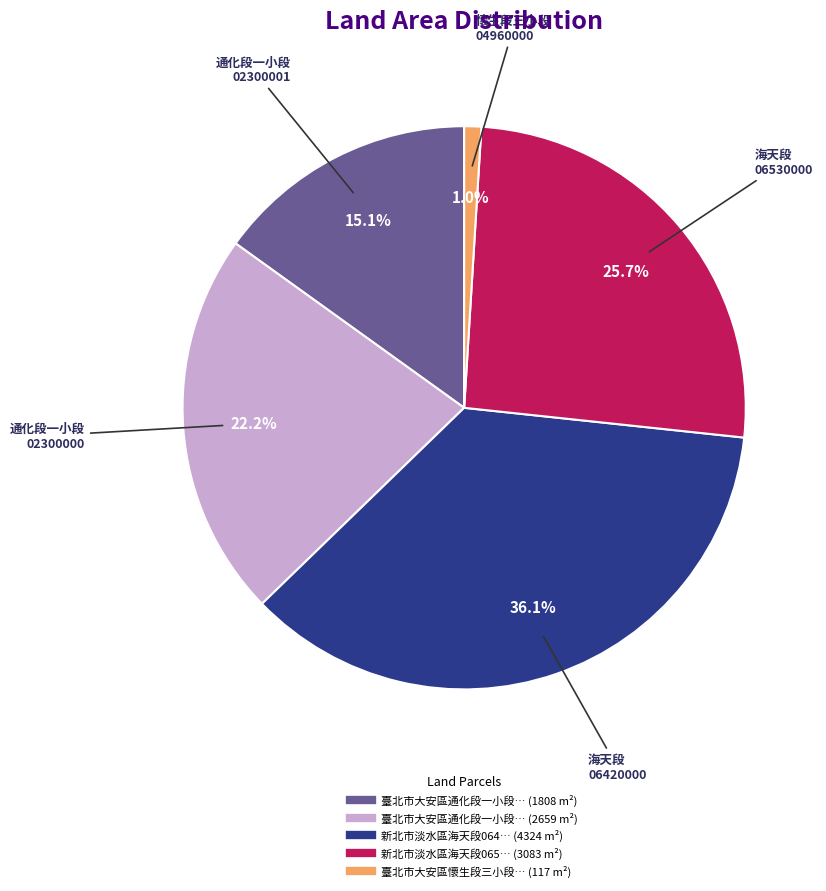

Is there any slice that represents more than half of the pie?

No